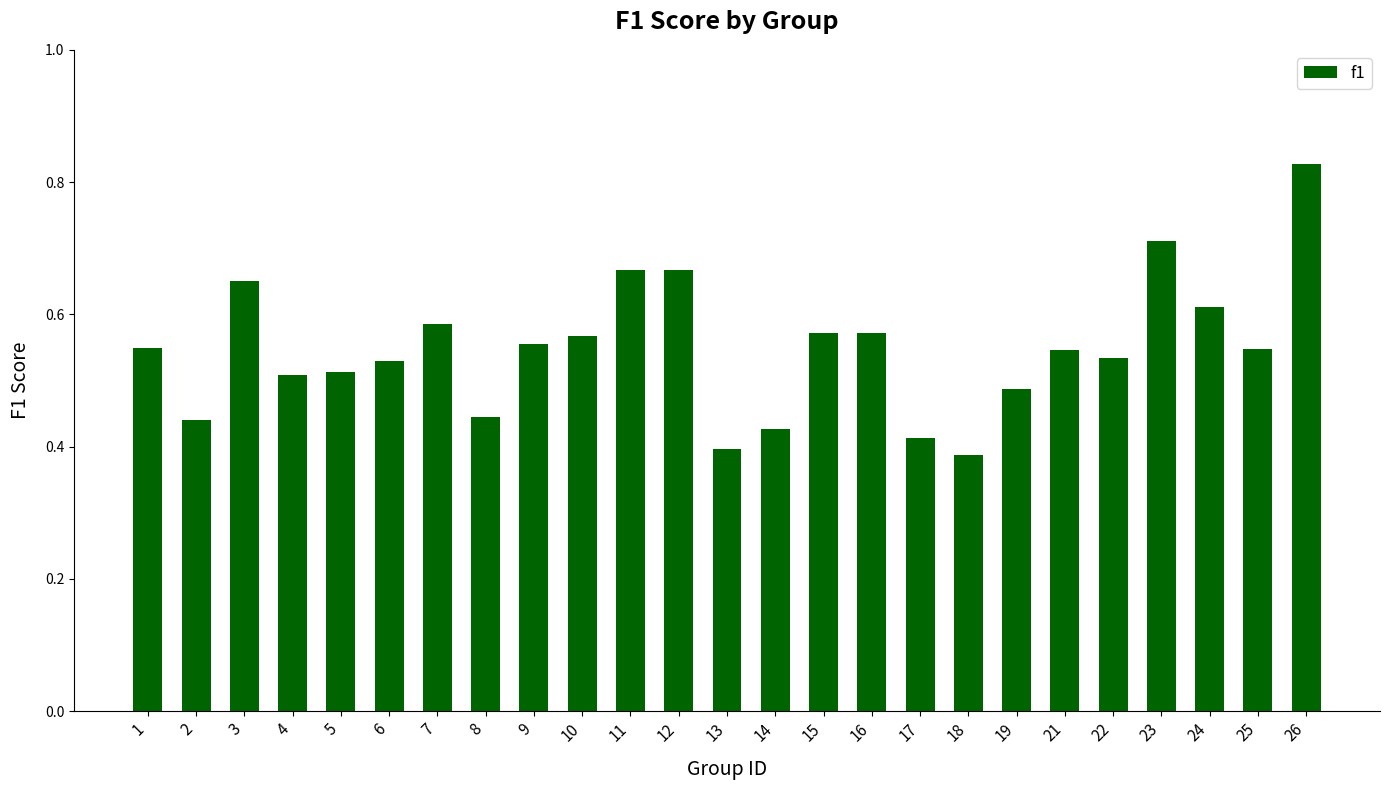

How many values are between 0 and 1?

25